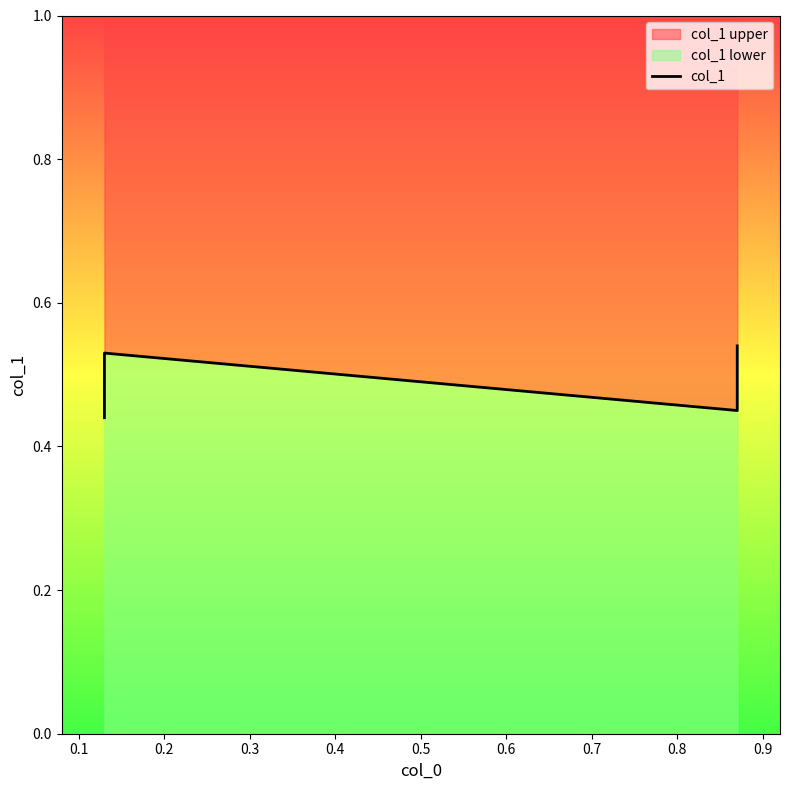

What is the value of the 3rd point from the left?

0.5